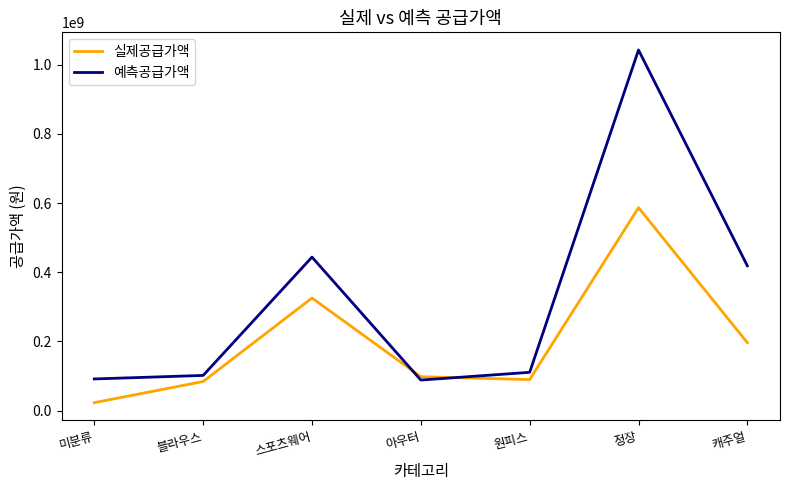

Which series has the largest total across all categories?

예측공급가액